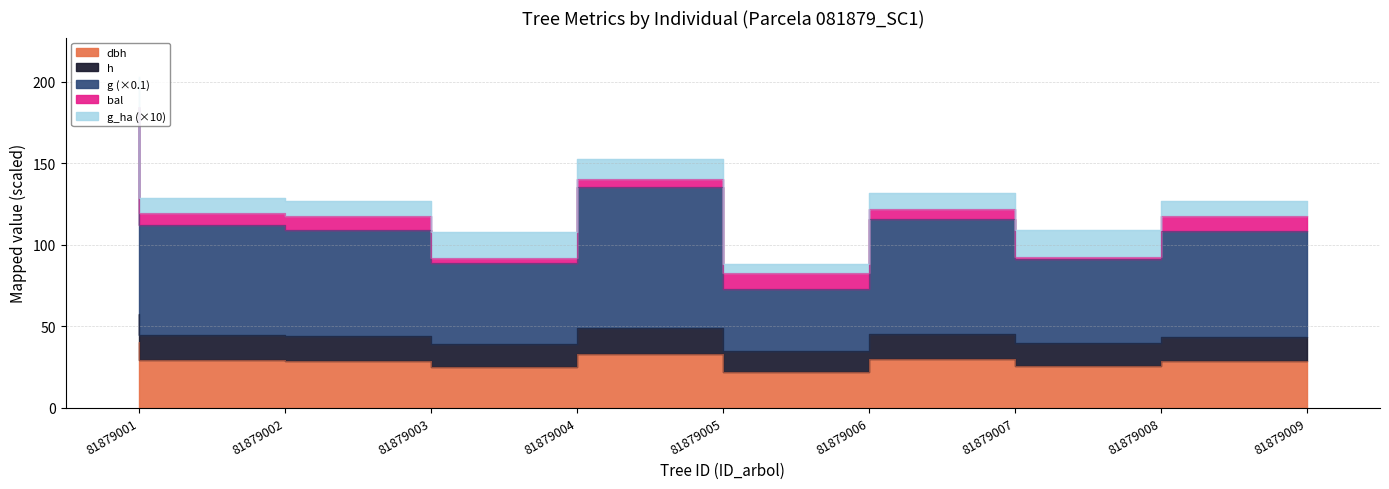

How many data points does each series have?

9